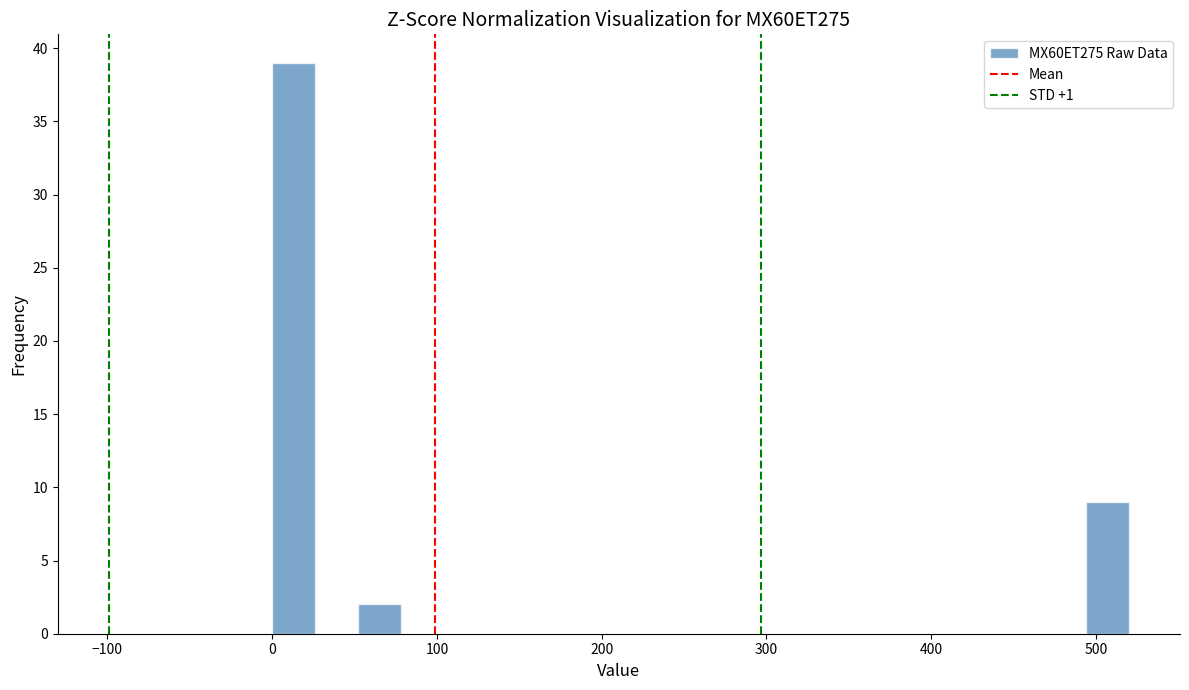

Read against the x-axis, roughly where is the centre of the tallest bar?

10